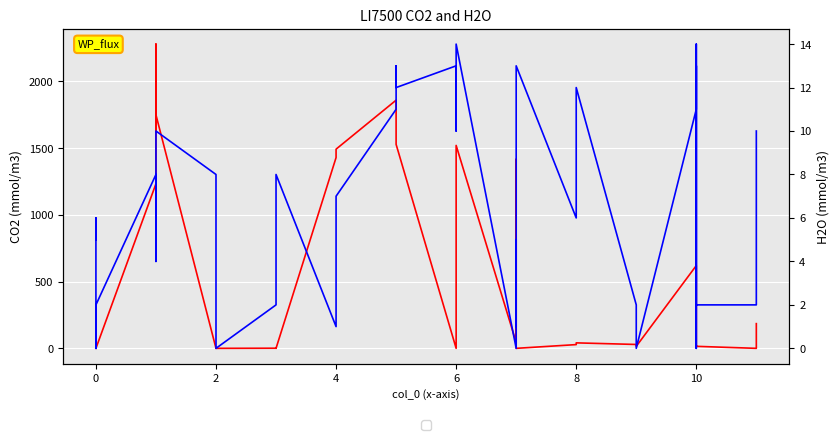

How many lines are shown in the chart?

2